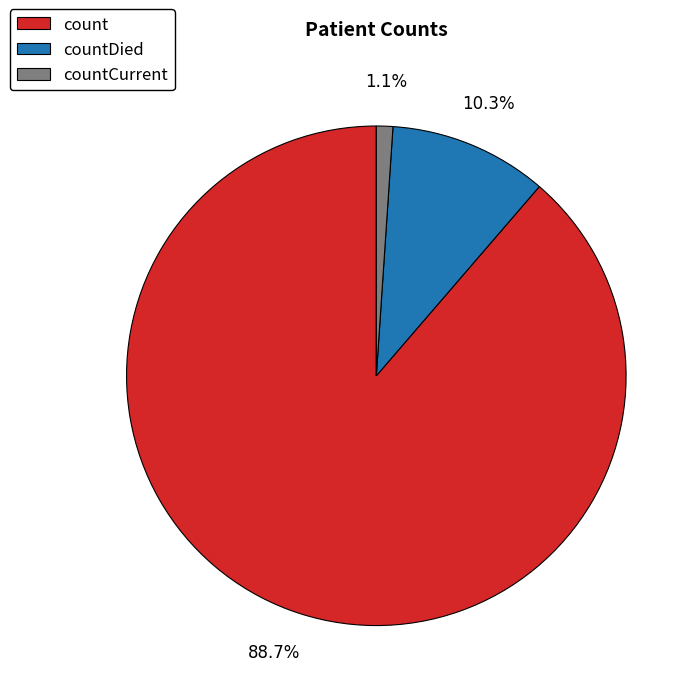

The countDied slice represents 24% of the pie. True or false?

False